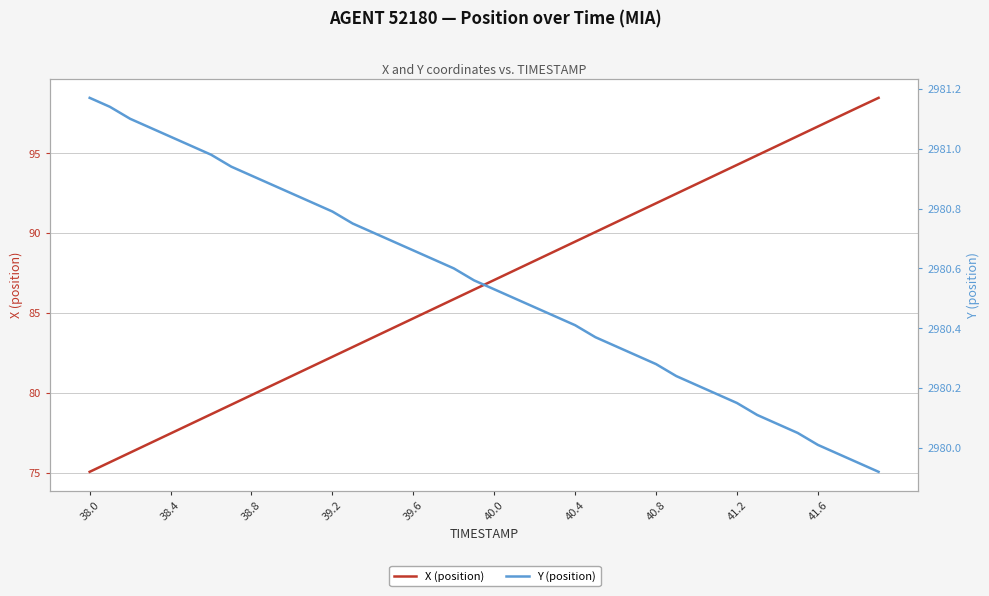

True or false: X (position) and Y (position) intersect in this chart.

False